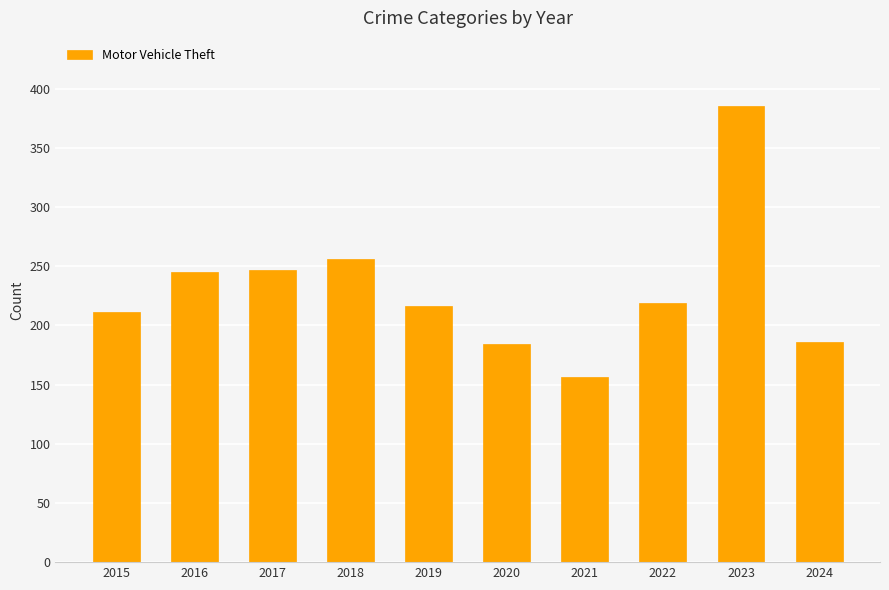

The value at 2016 is 245. True or false?

True